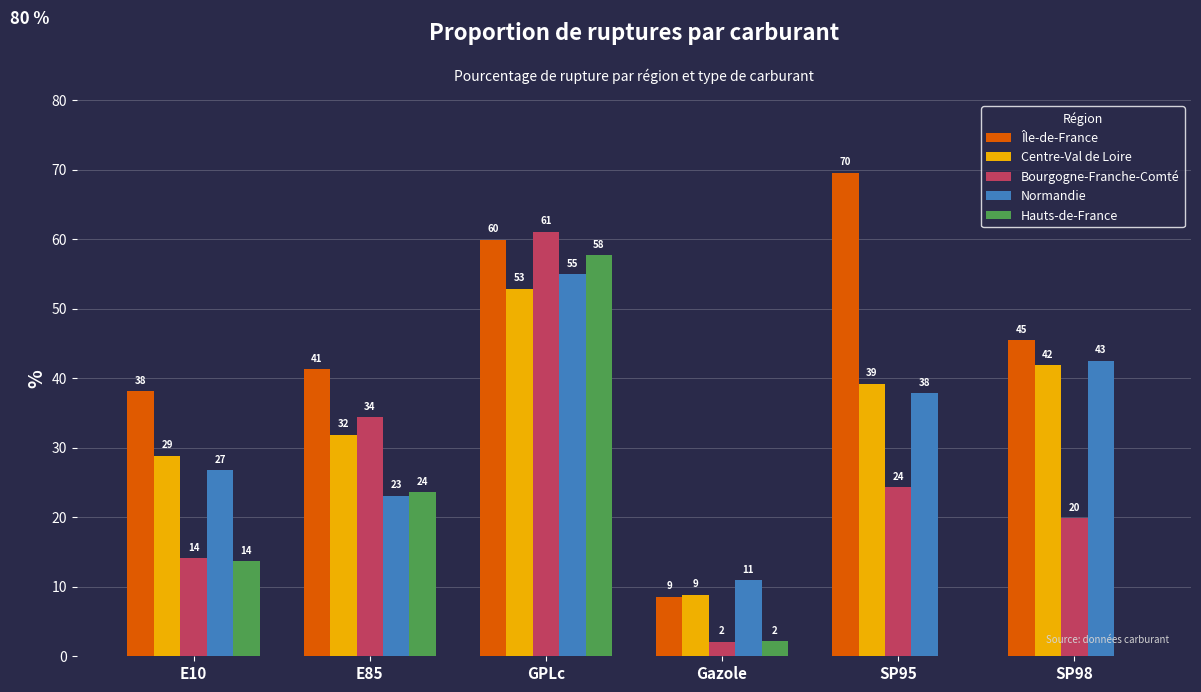

Does the chart contain stacked bars?

No